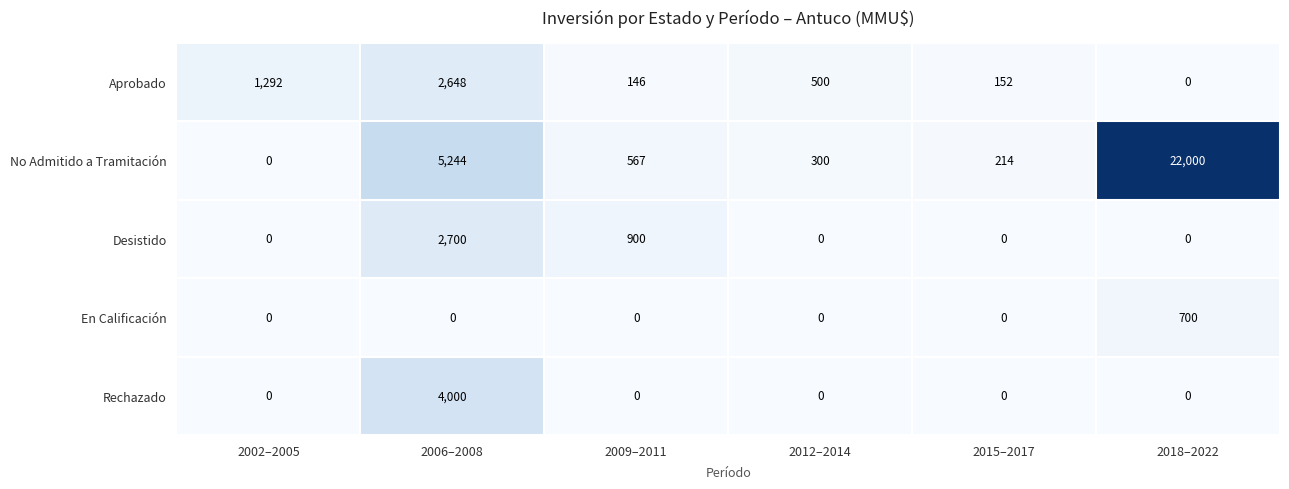

How many series are shown in this chart?

5